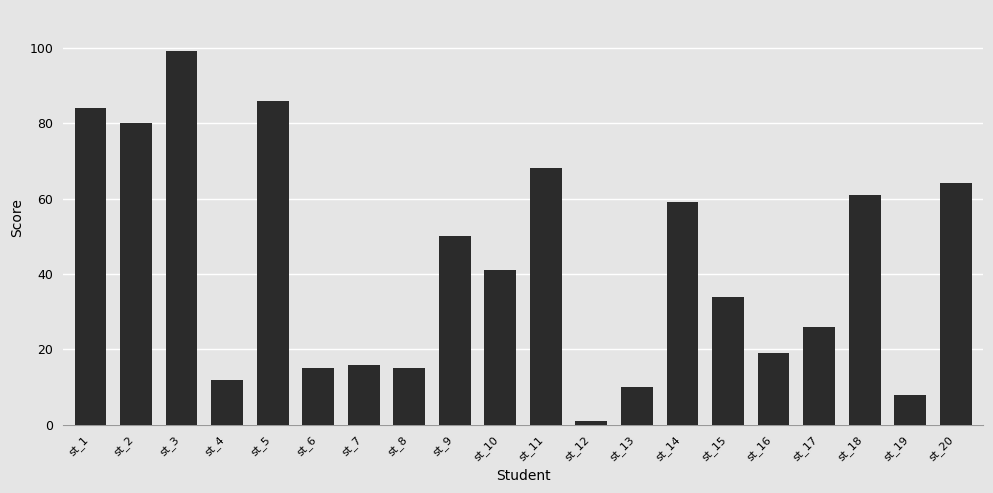

What is the sum of the values at st_12 and st_3?

100